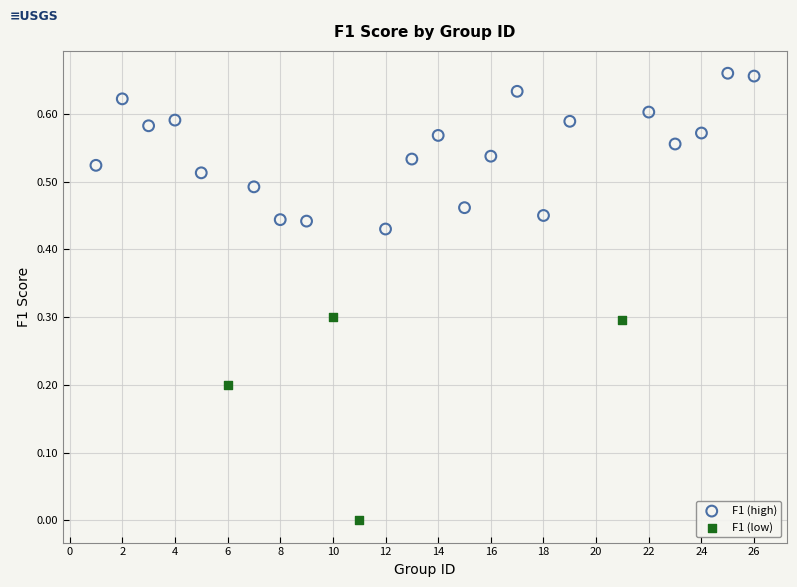

Which series reaches the maximum Y coordinate?

F1 (high)